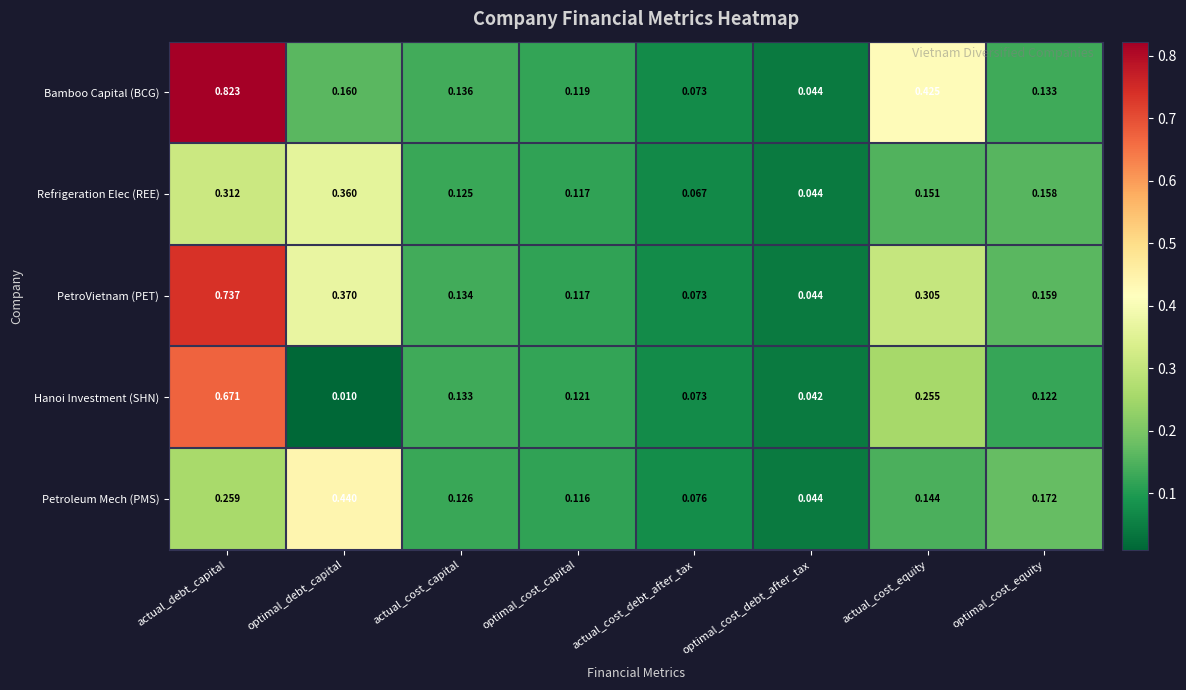

Rank the series by their maximum value, from lowest to highest.

Refrigeration Elec (REE), Petroleum Mech (PMS), Hanoi Investment (SHN), PetroVietnam (PET), Bamboo Capital (BCG)